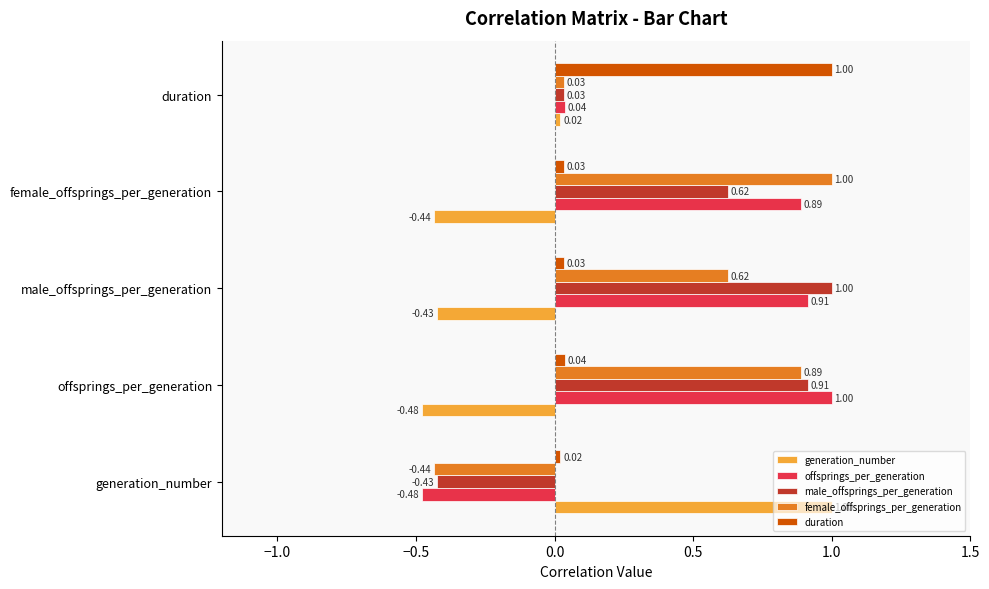

How many negative values does the offsprings_per_generation series have?

1